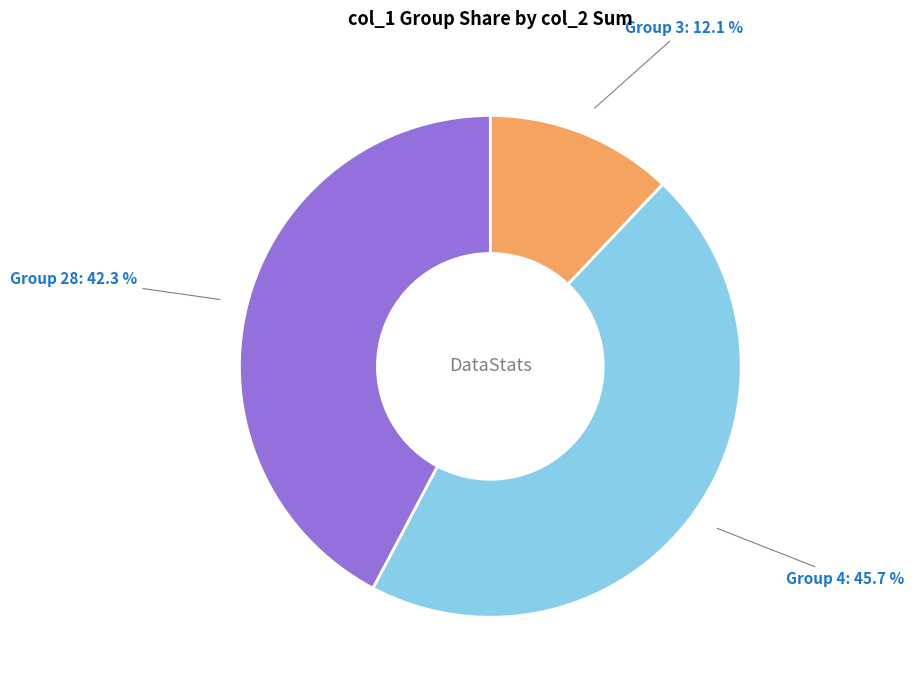

Rank the categories by value from highest to lowest.

Group 4: 45.7 %, Group 28: 42.3 %, Group 3: 12.1 %